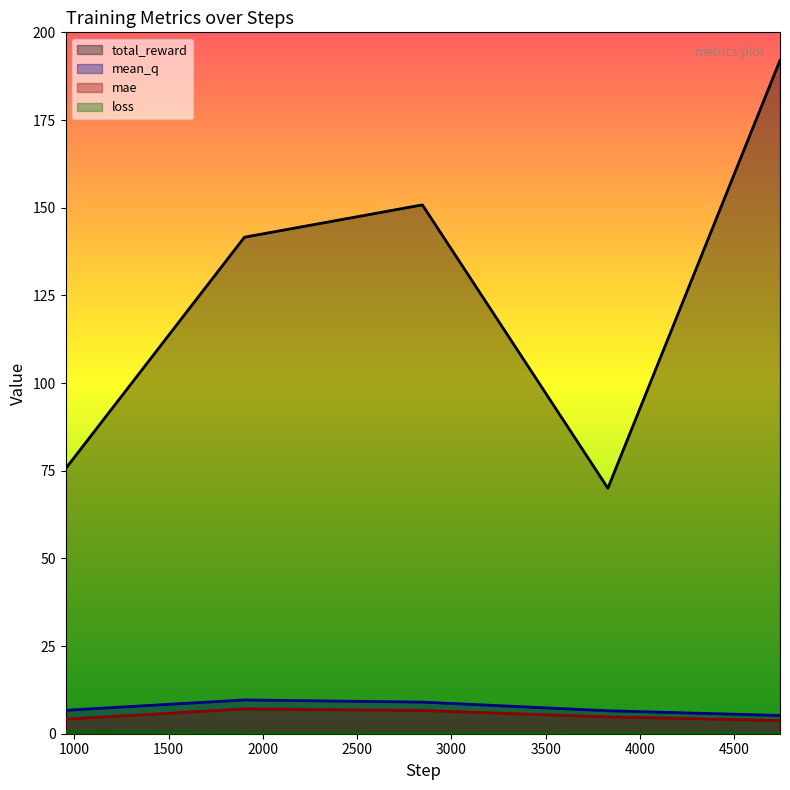

Reading left to right, transcribe all the data shown in this chart.

total_reward: 75.6	141.6	150.8	70.0	192.0
mean_q: 6.7	9.6	9.0	6.5	5.2
mae: 4.1	7.1	6.6	4.8	3.8
loss: 0.6	0.1	0.1	0.1	0.1